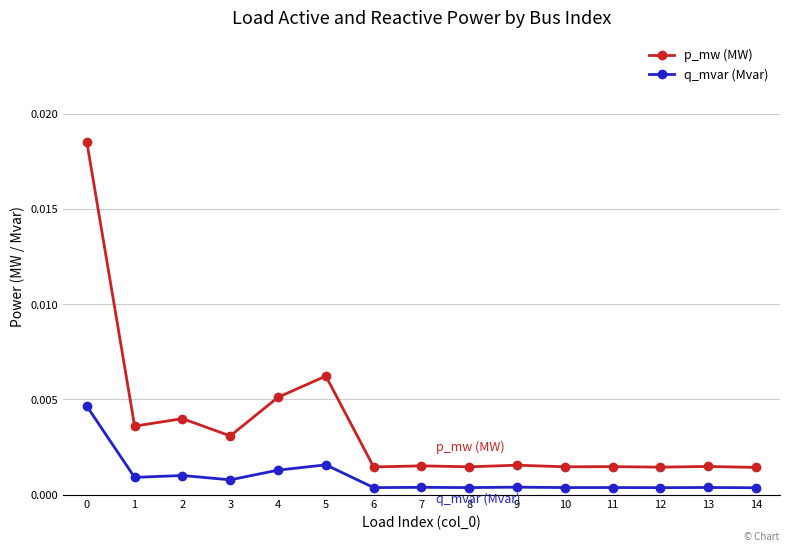

True or false: p_mw (MW) and q_mvar (Mvar) intersect in this chart.

False